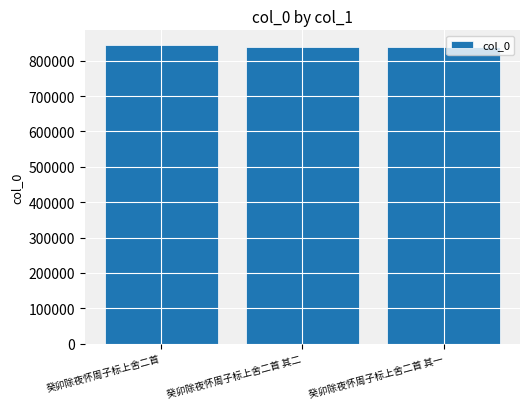

True or false: the data shows 839489 at 癸卯除夜怀周子标上舍二首 其一.

True